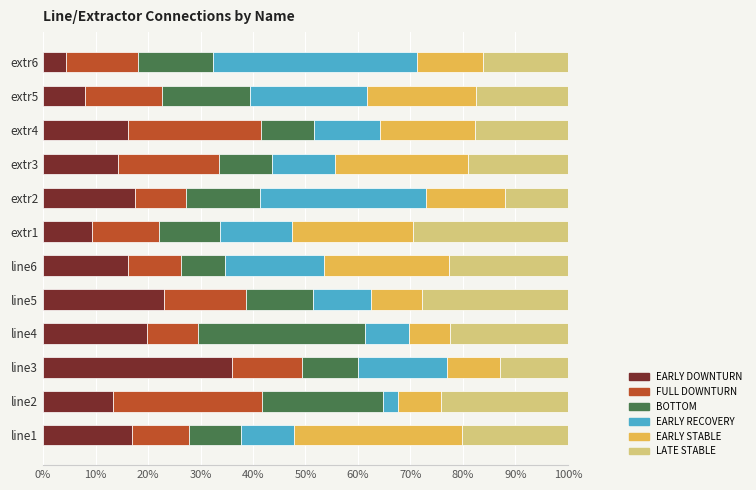

What is the total value across all series at extr2?

100.0